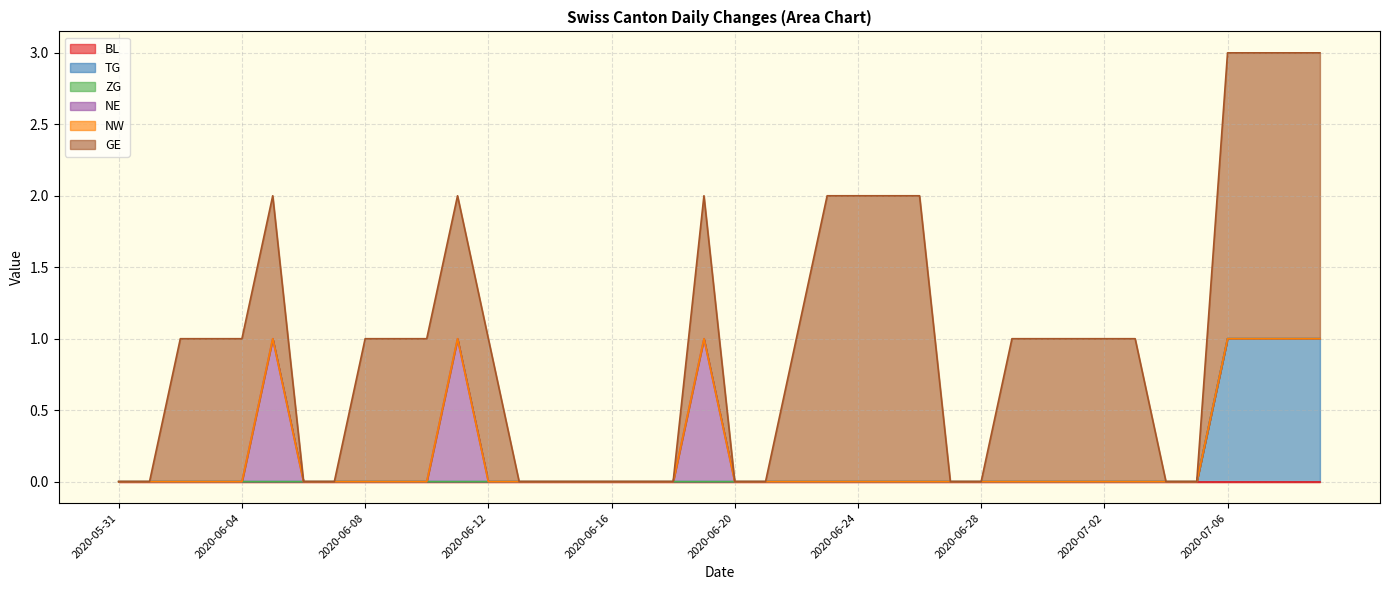

True or false: ZG and NW cross at least once.

False